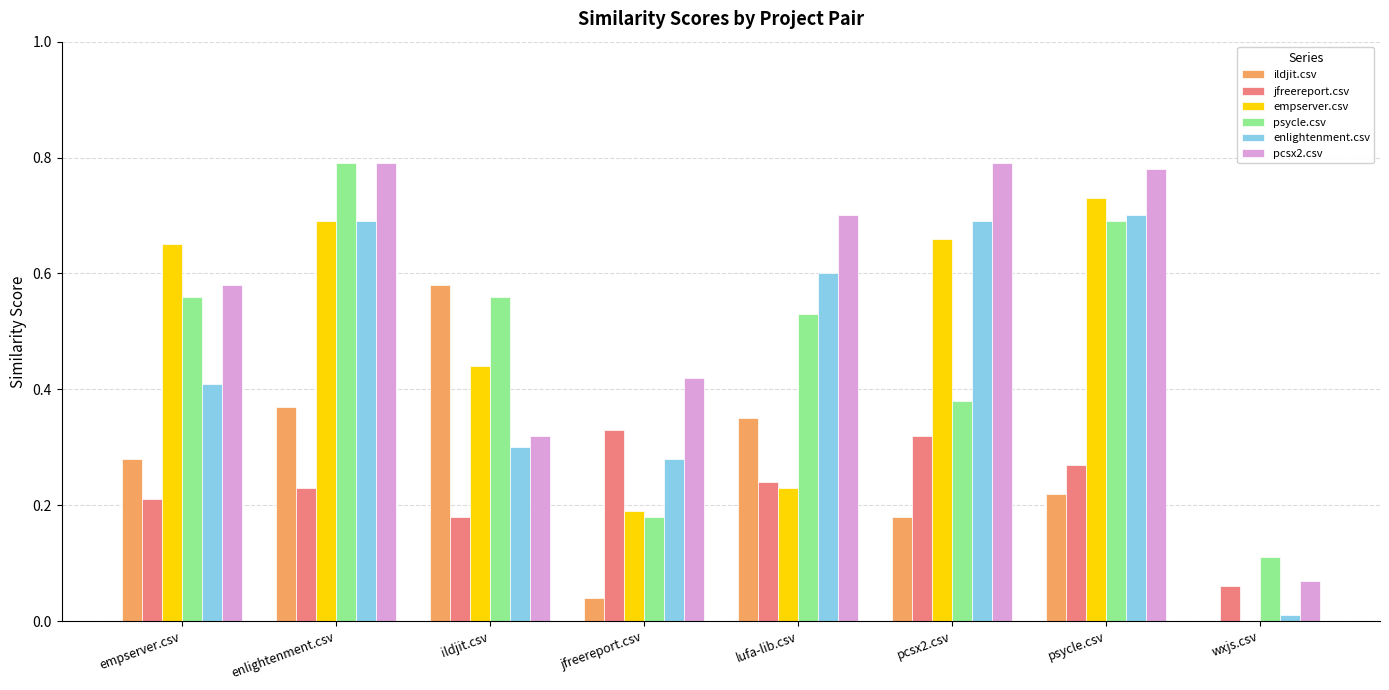

At which category is the sum across all series the highest?

enlightenment.csv